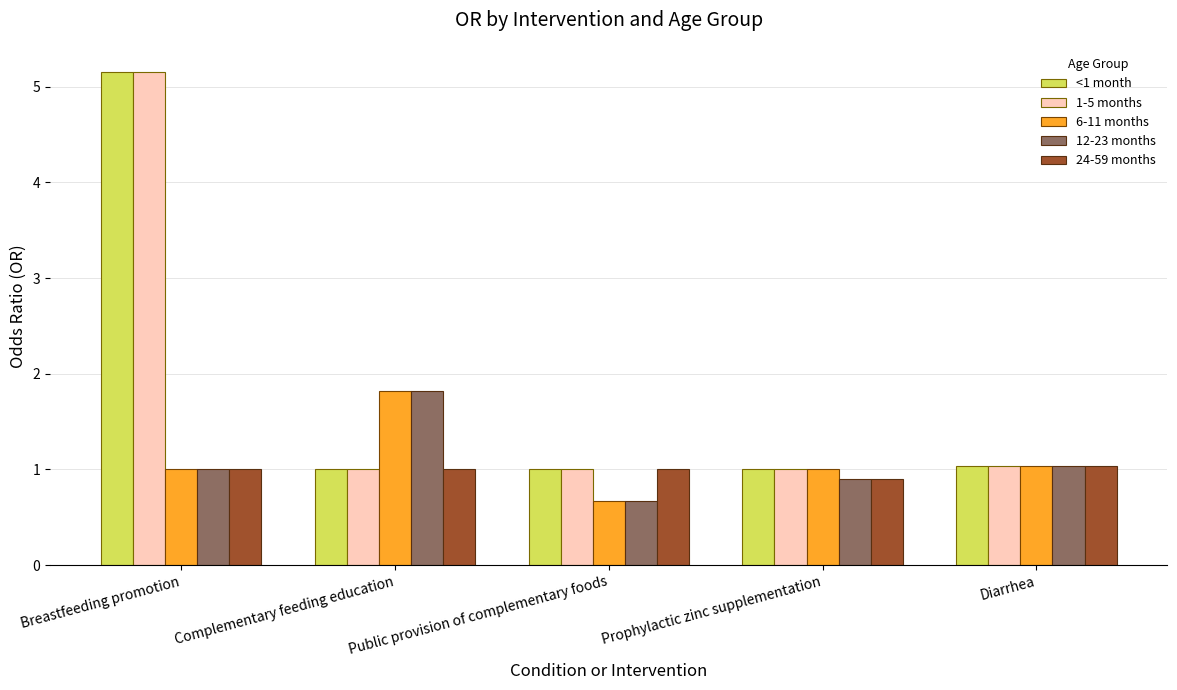

What is the spread (max minus min) of values at Complementary feeding education?

0.8